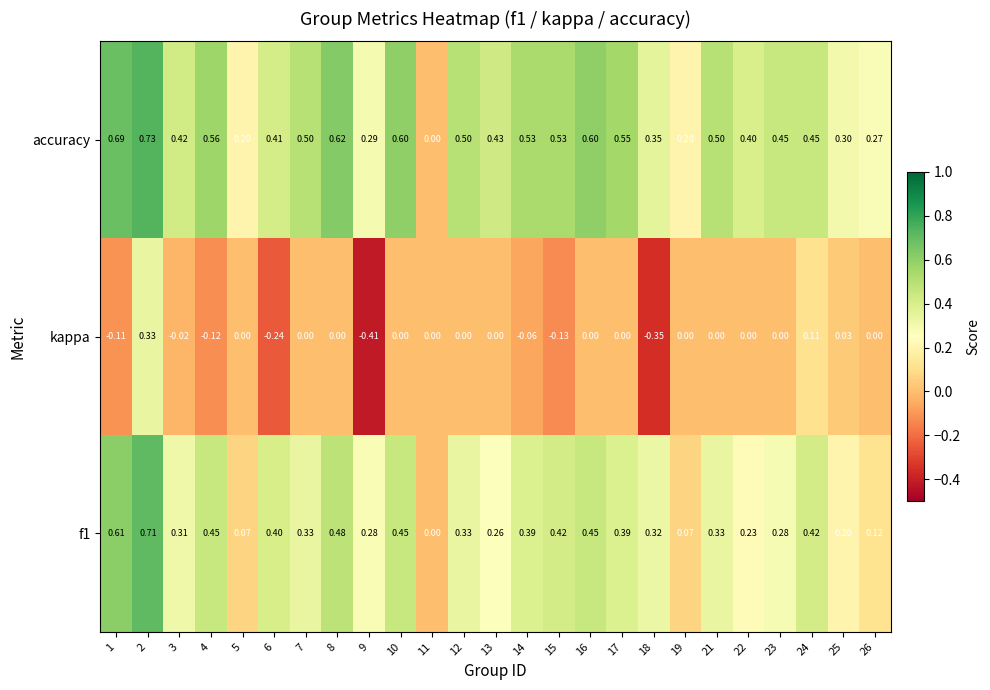

Which series has the largest range (max minus min)?

kappa